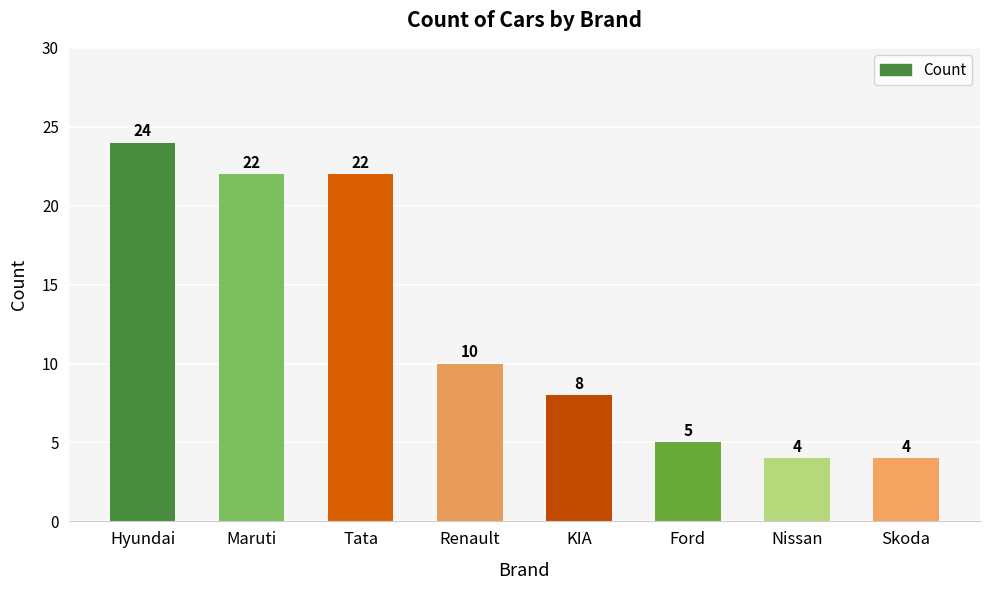

What is the label of the 1st bar from the left?

Hyundai